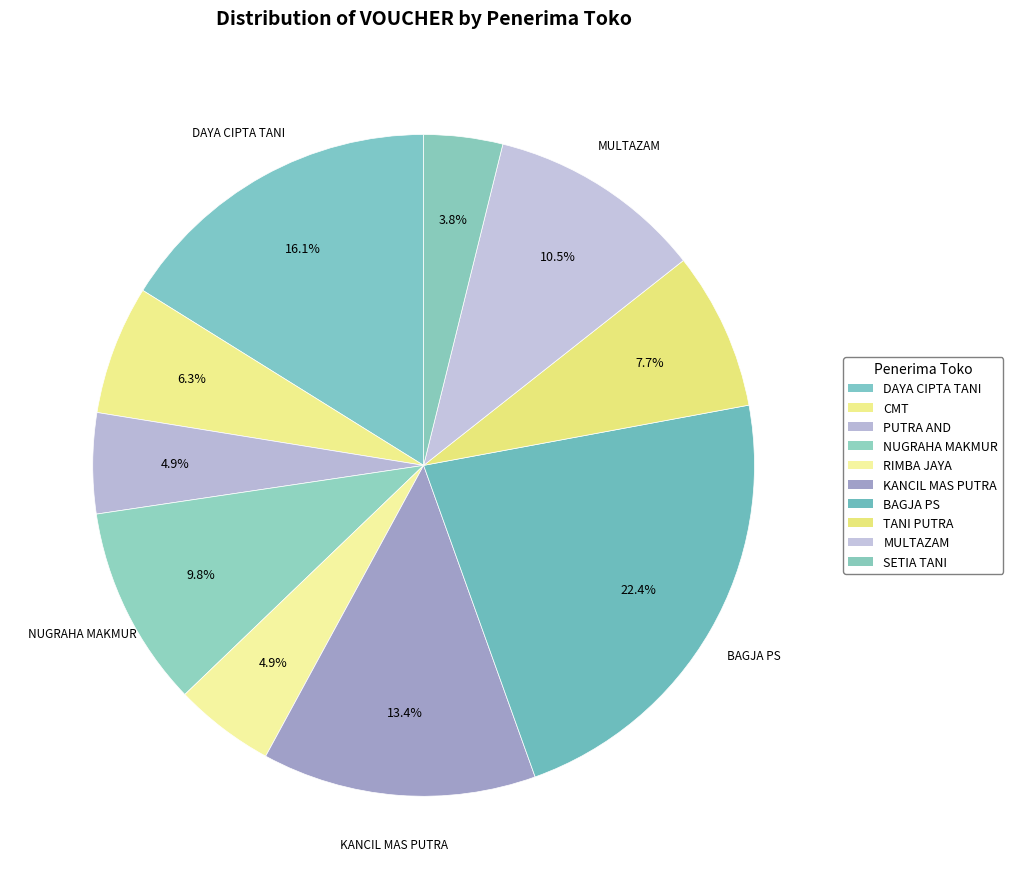

How many segments does this pie chart have?

10